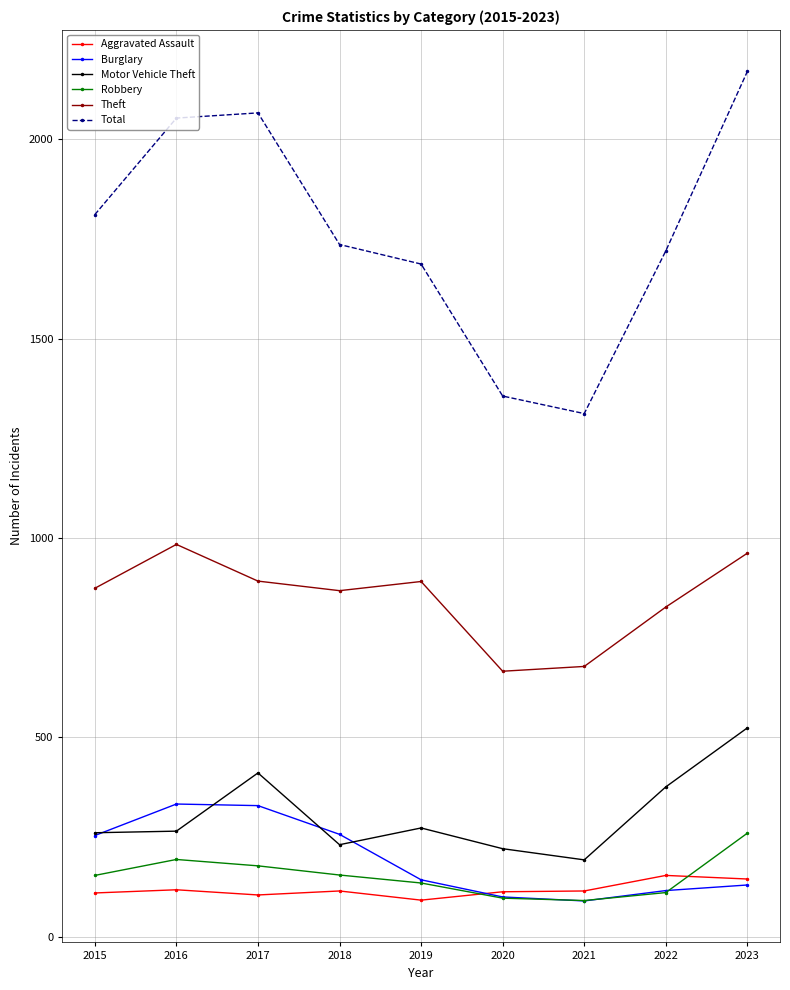

How many values in the Burglary series are below 143?

4